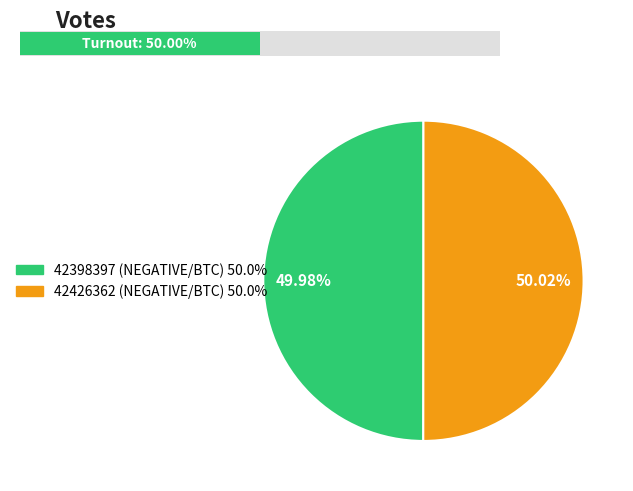

Does 42426362 represent more than half of the total?

Yes